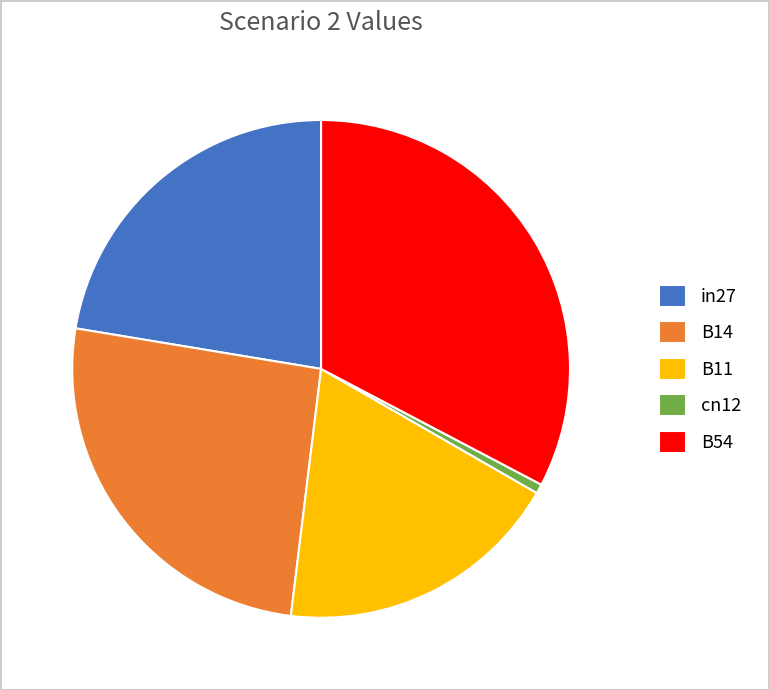

Which slice is the smallest?

cn12